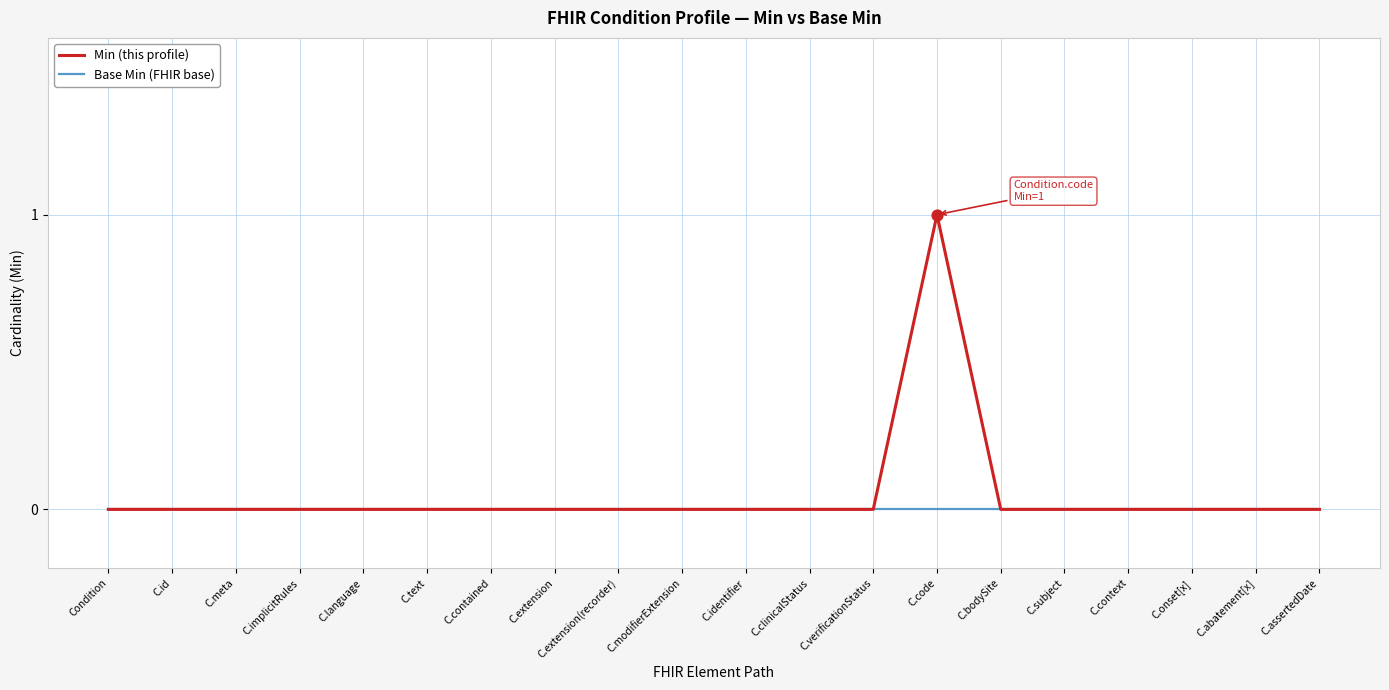

Which series has the widest spread of values?

Min (this profile)